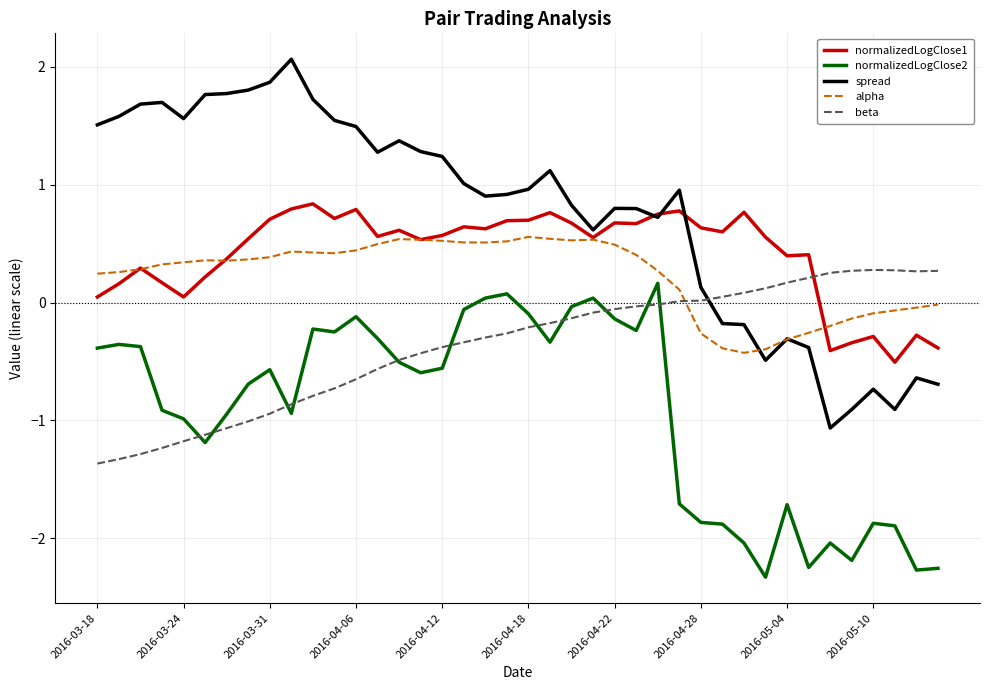

True or false: normalizedLogClose2 and alpha cross at least once.

False